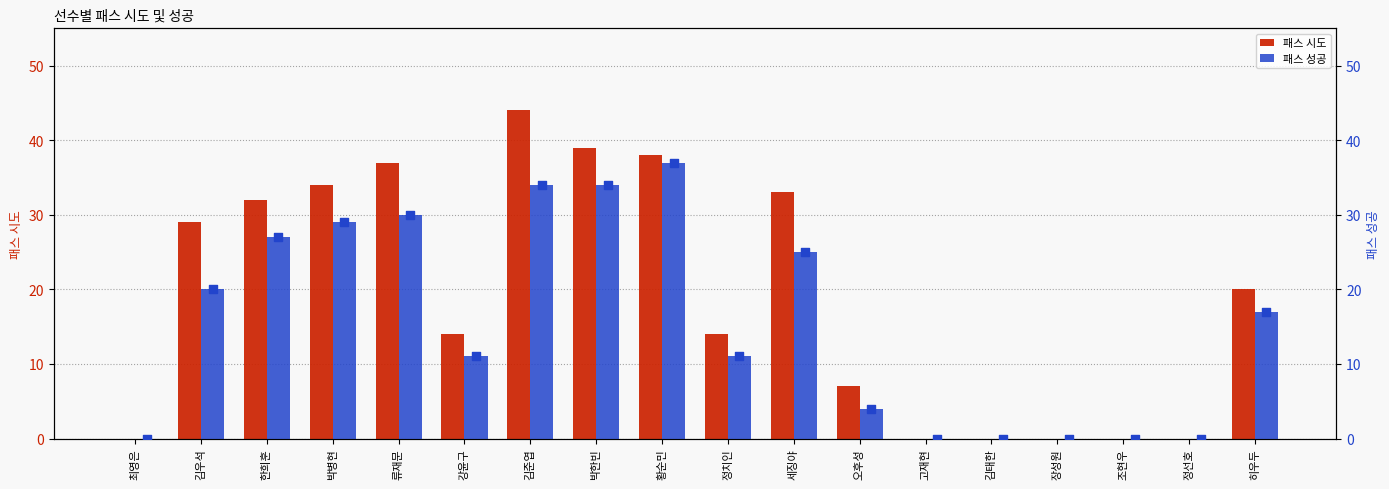

Which series has the largest total across all categories?

패스 시도